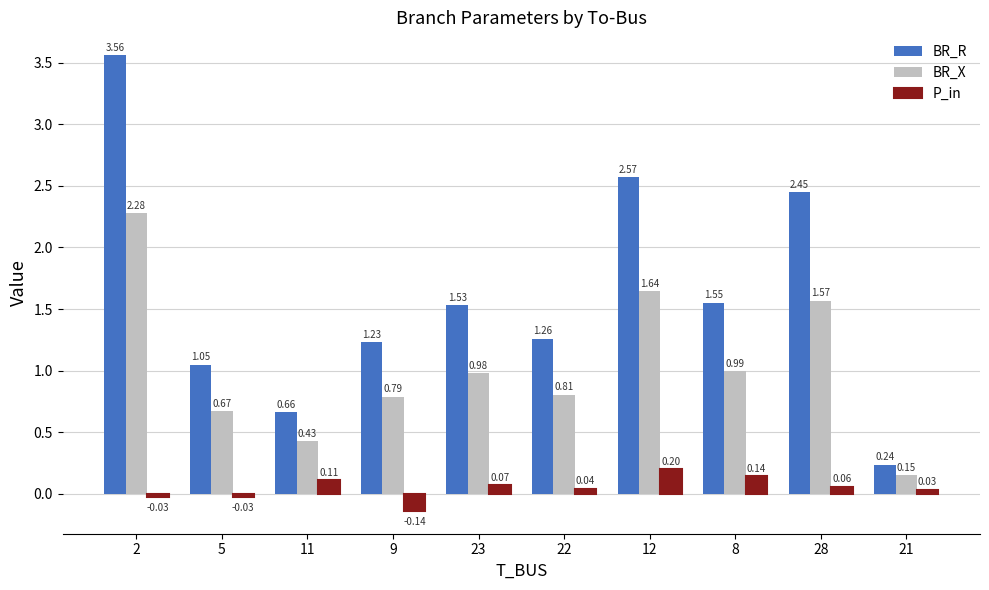

What is the total value across all series at 9?

1.9